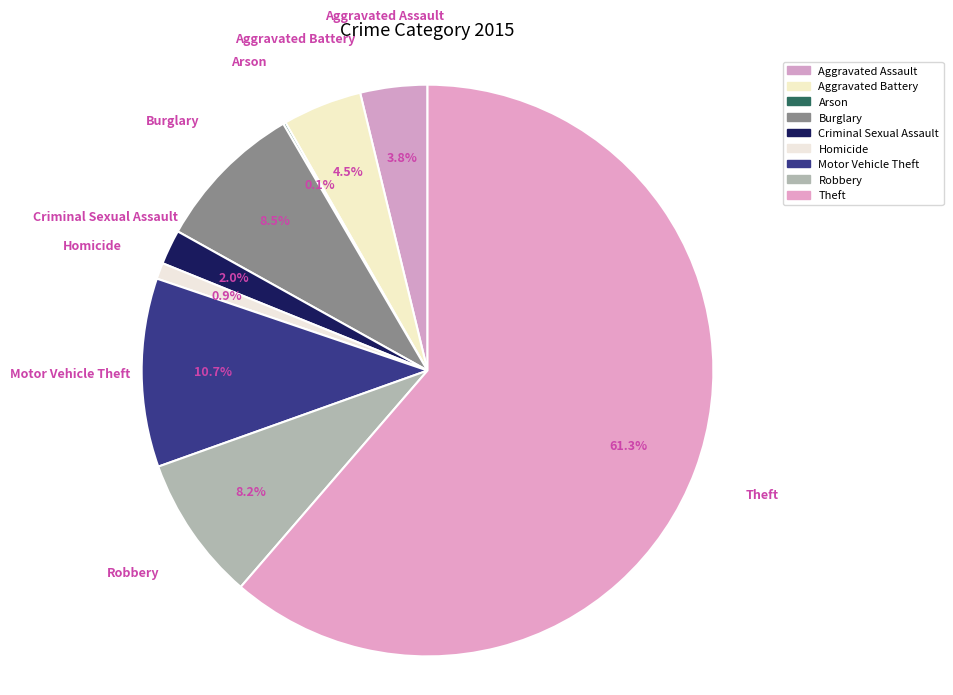

To the nearest percent, what percentage of the pie is Aggravated Assault?

4%